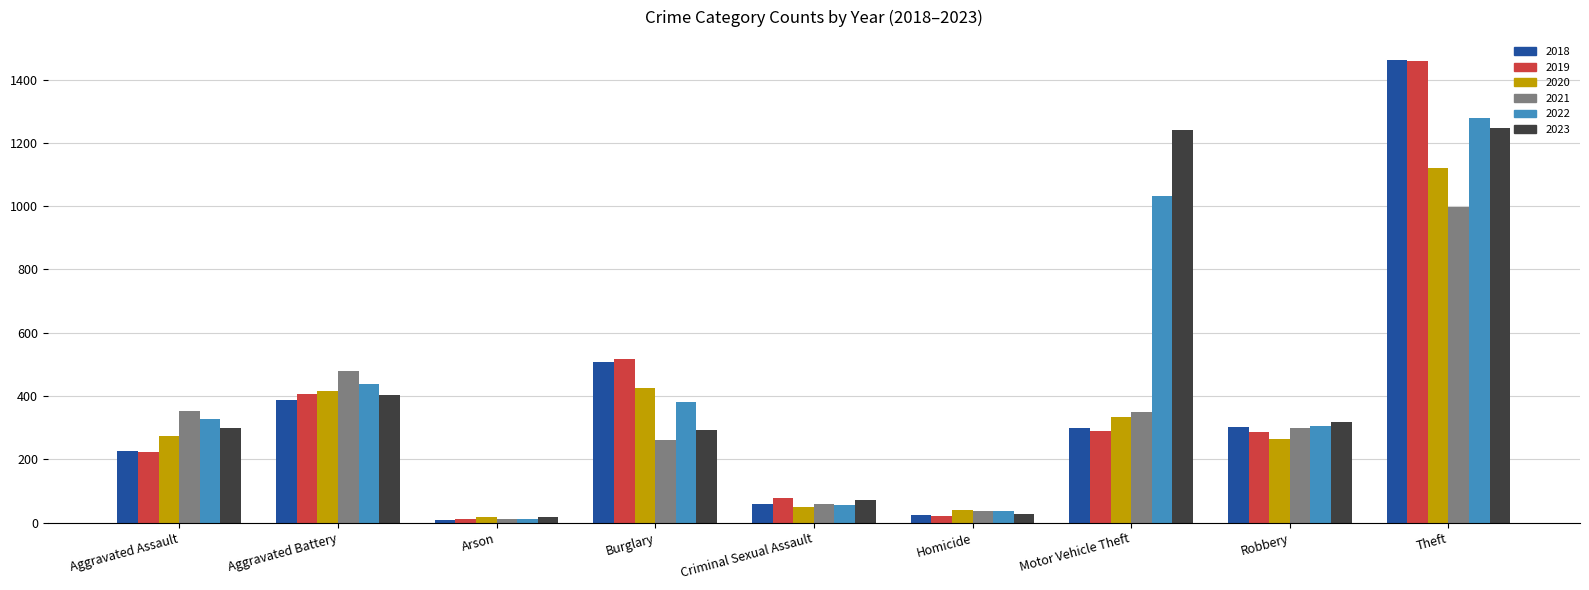

What is the maximum value for 2023?

1246